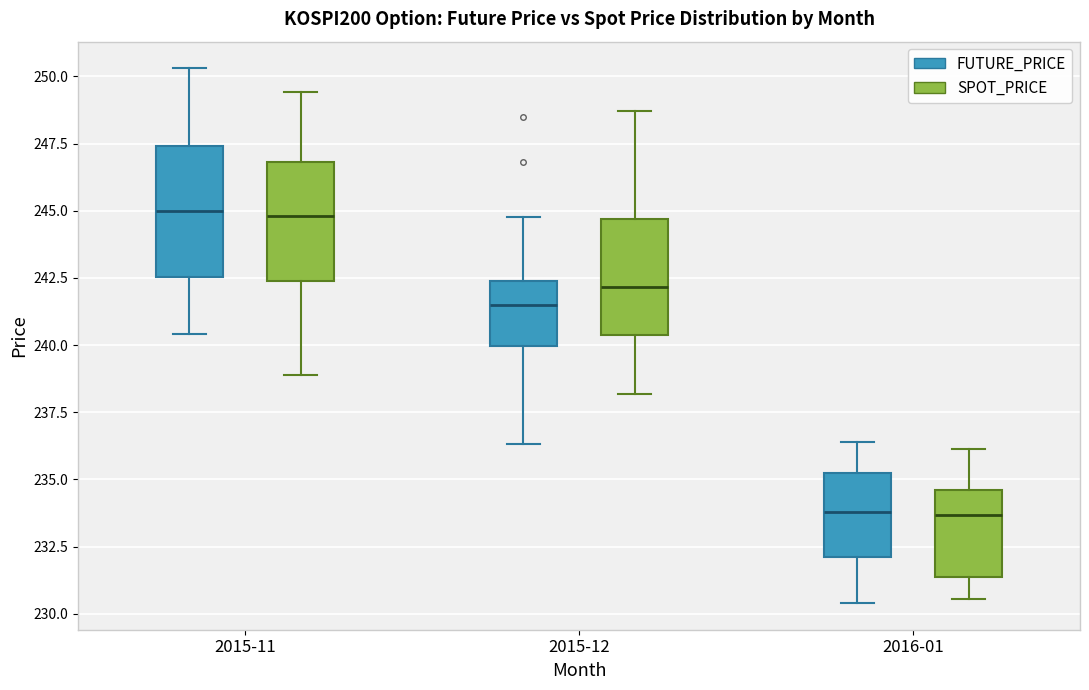

Where is the lower edge of the box for 2015-11 (SPOT_PRICE) on the y-axis? The values are not printed on the chart, so give them approximately, as read against the axis.

242.5